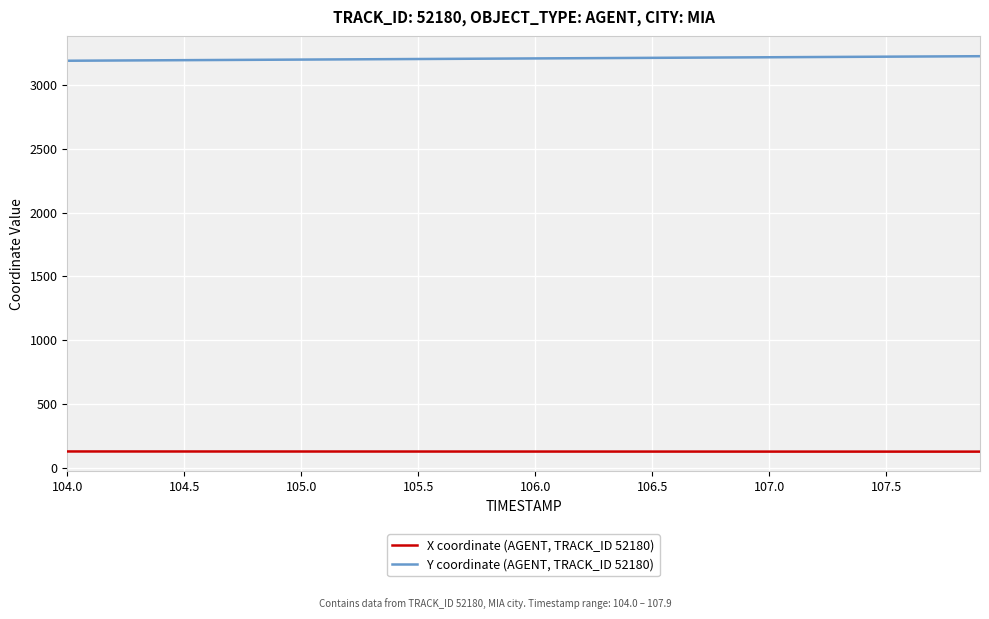

List the series in order of their overall mean, highest first.

Y coordinate (AGENT, TRACK_ID 52180), X coordinate (AGENT, TRACK_ID 52180)